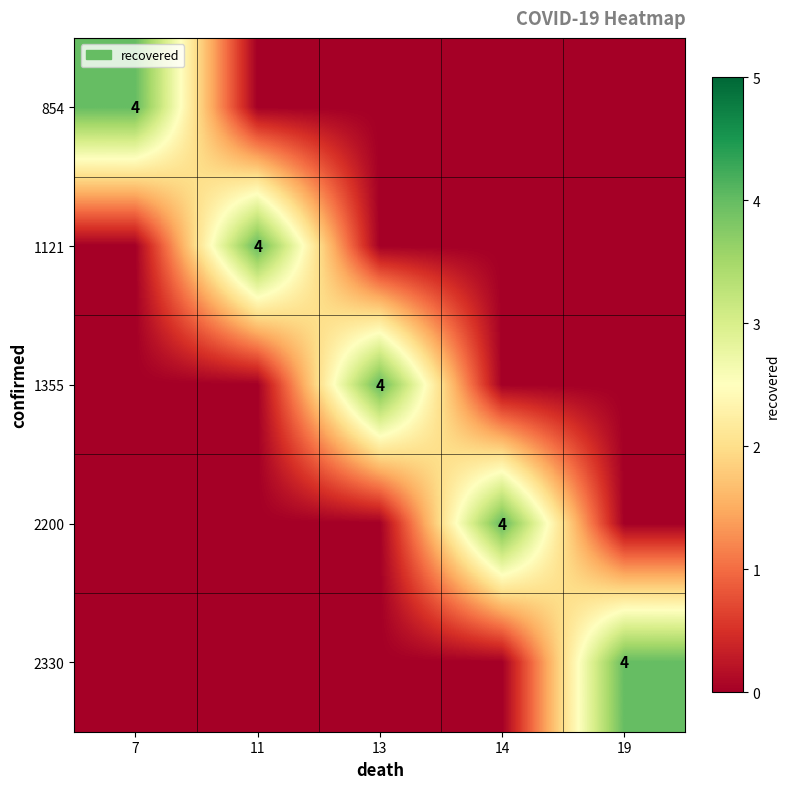

What is the total value across all series at 11?

4